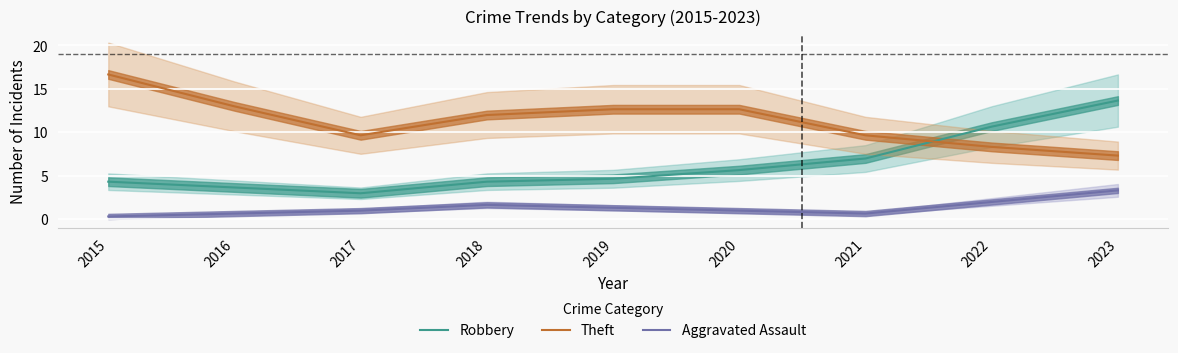

What is the total value across all series at 2017?

13.7